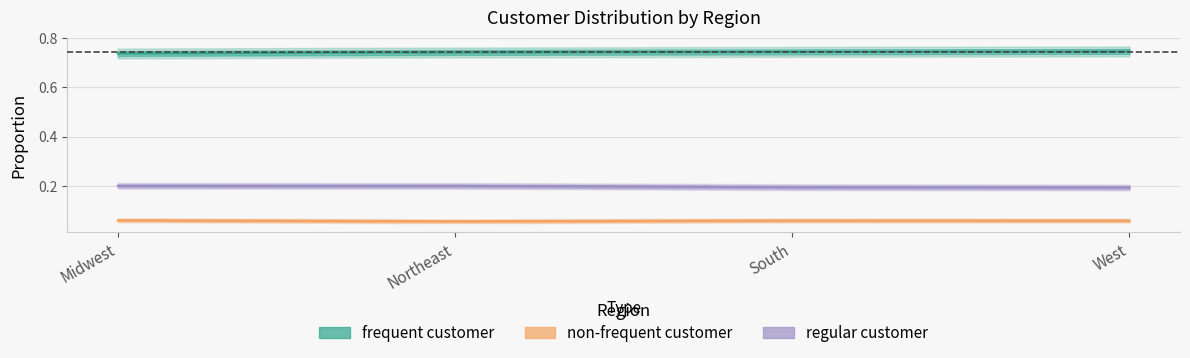

What is the approximate value of regular customer at Midwest?

0.2